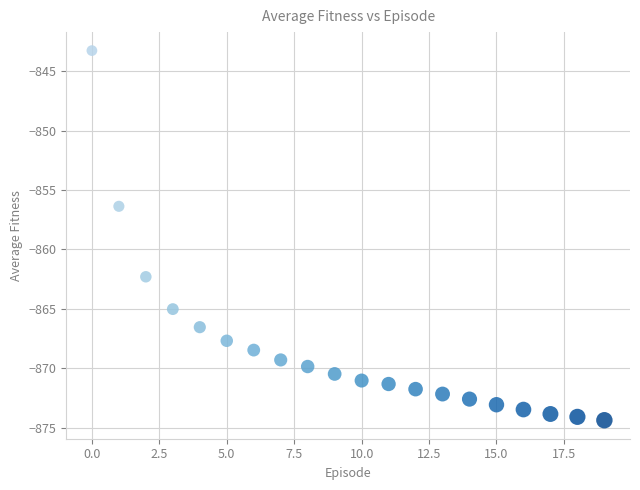

What Y value in the scatter plot is closest to -858?

-856.4